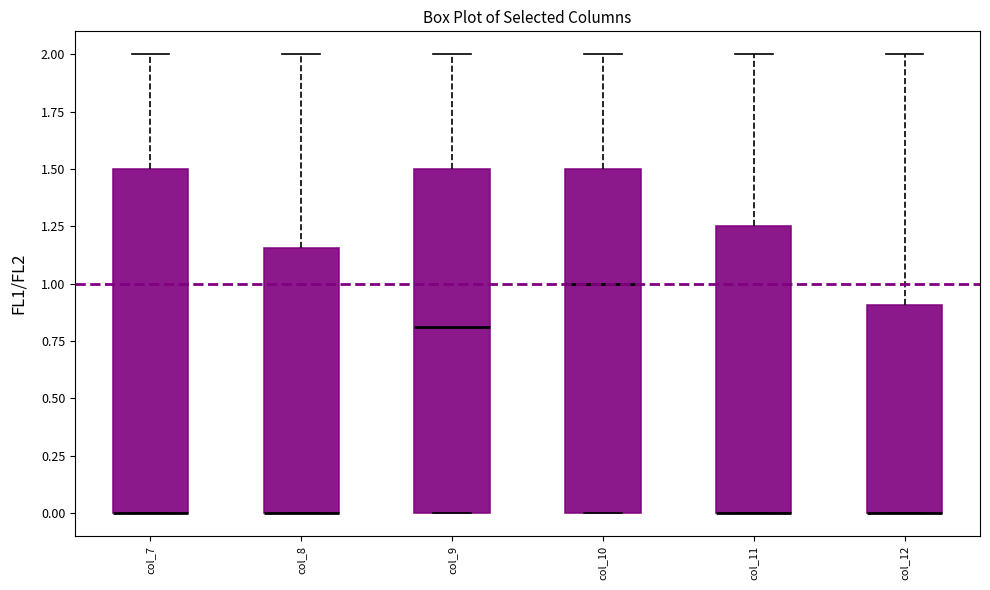

Where is the lower edge of the box for col_9 on the y-axis? The values are not printed on the chart, so give them approximately, as read against the axis.

0.00